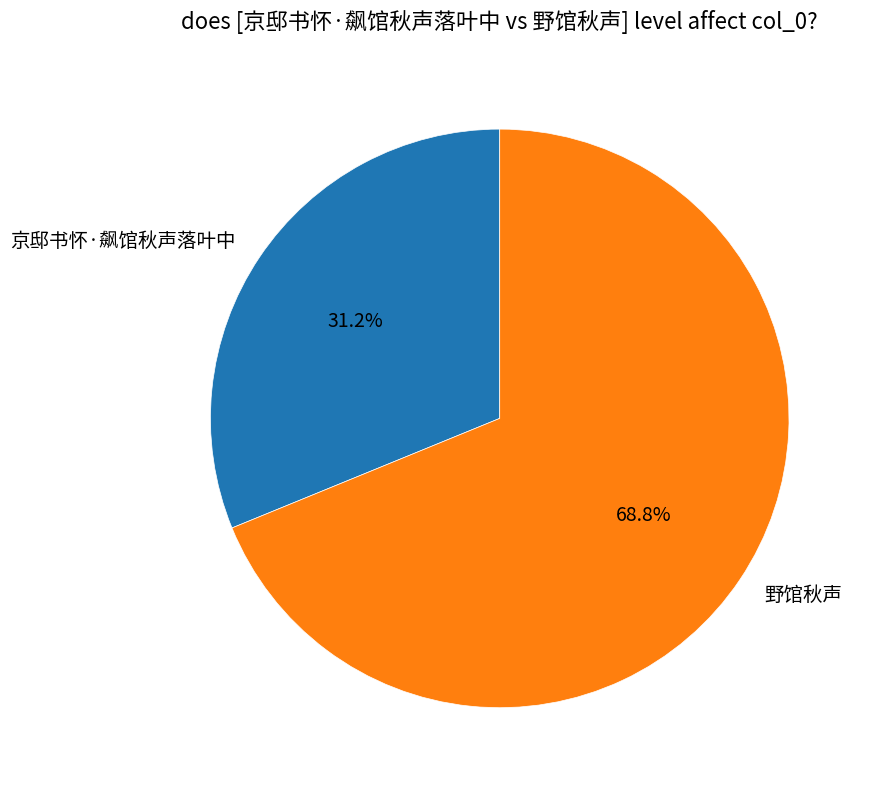

What is the total percentage of 京邸书怀·飙馆秋声落叶中 and 野馆秋声?

100.0%